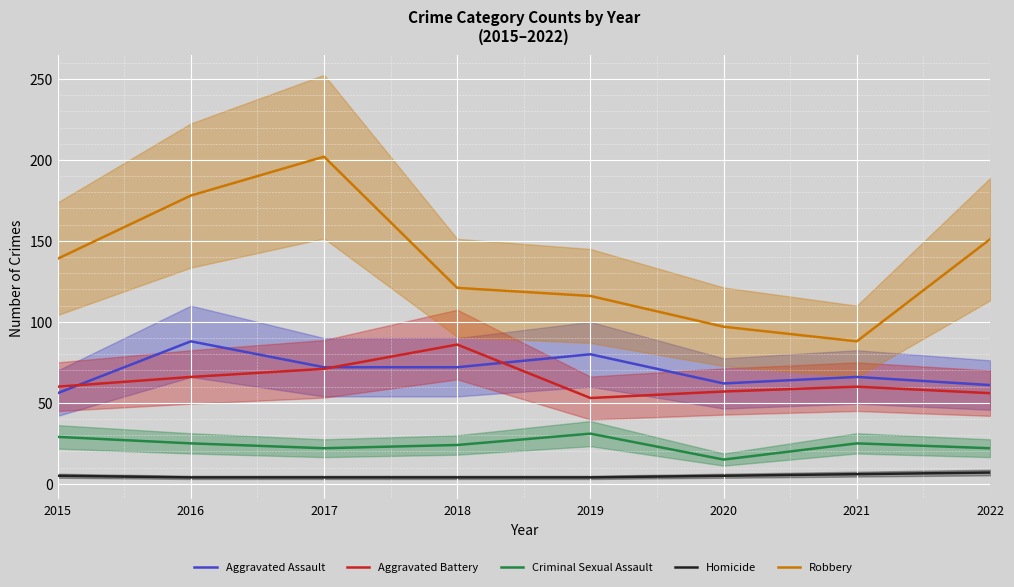

Reading left to right, transcribe all the data shown in this chart.

Aggravated Assault: 56	88	72	72	80	62	66	61
Aggravated Battery: 60	66	71	86	53	57	60	56
Criminal Sexual Assault: 29	25	22	24	31	15	25	22
Homicide: 5	4	4	4	4	5	6	7
Robbery: 139	178	202	121	116	97	88	151